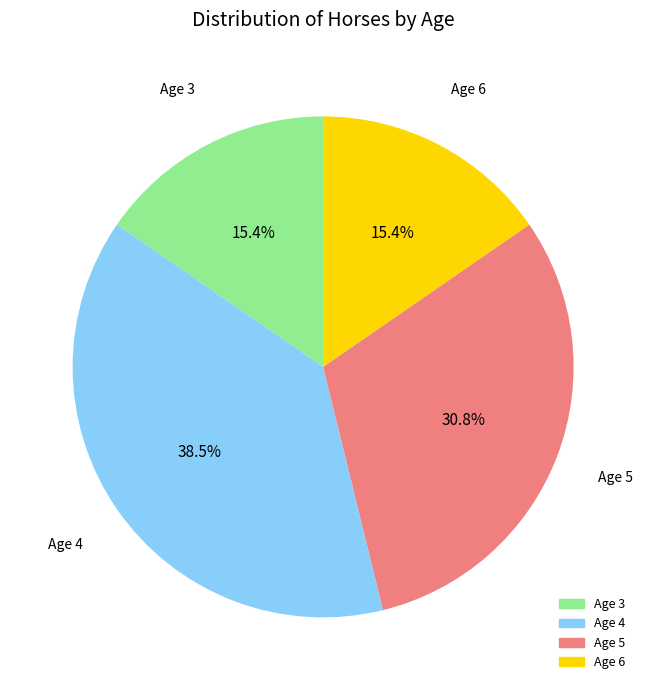

To the nearest percent, what is the average slice percentage?

25%